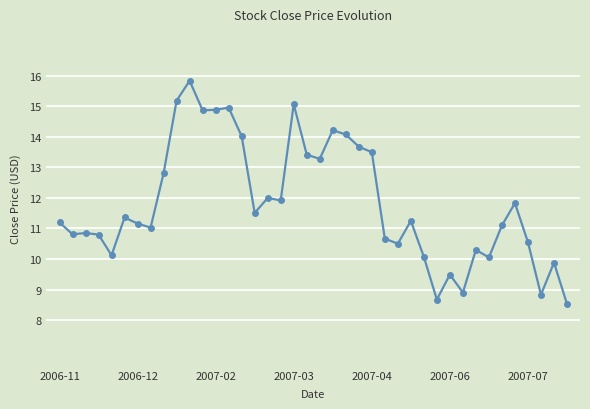

What is the greatest value displayed?

15.8